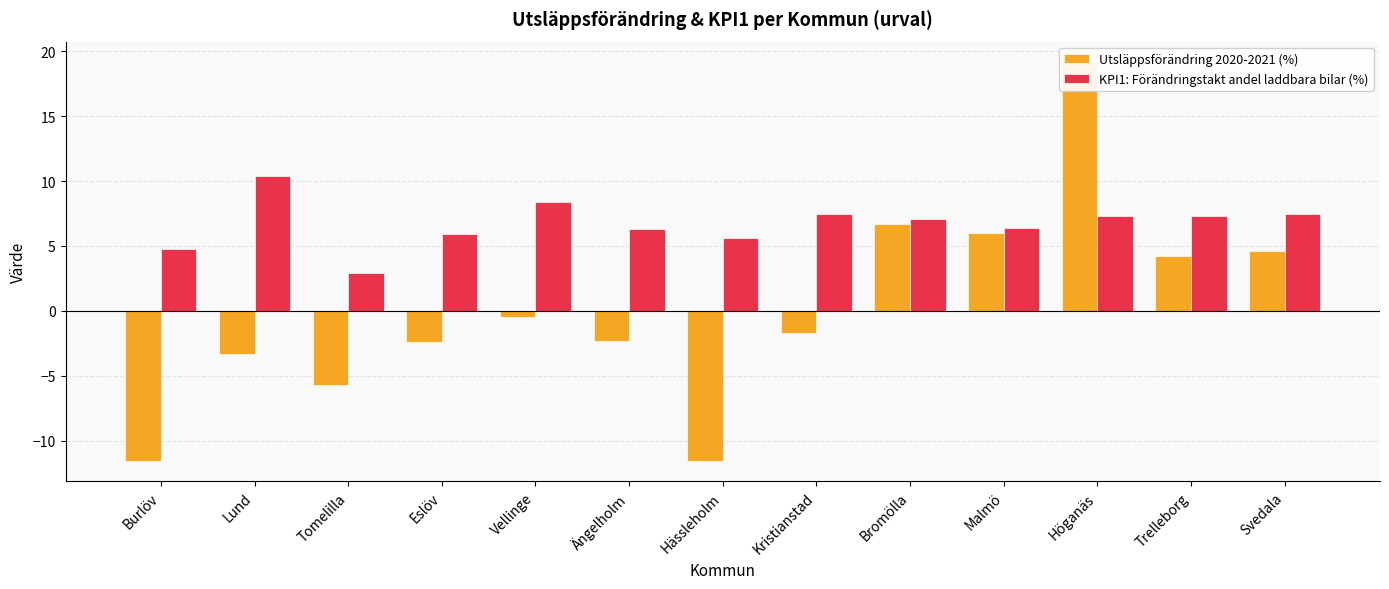

Reading right to left, what are all the values shown in this chart?

Utsläppsförändring 2020-2021 (%): 4.6	4.2	19.2	6.0	6.7	-1.7	-11.6	-2.3	-0.5	-2.4	-5.7	-3.3	-11.6
KPI1: Förändringstakt andel laddbara bilar (%): 7.5	7.3	7.3	6.4	7.1	7.5	5.6	6.3	8.4	5.9	2.9	10.4	4.8